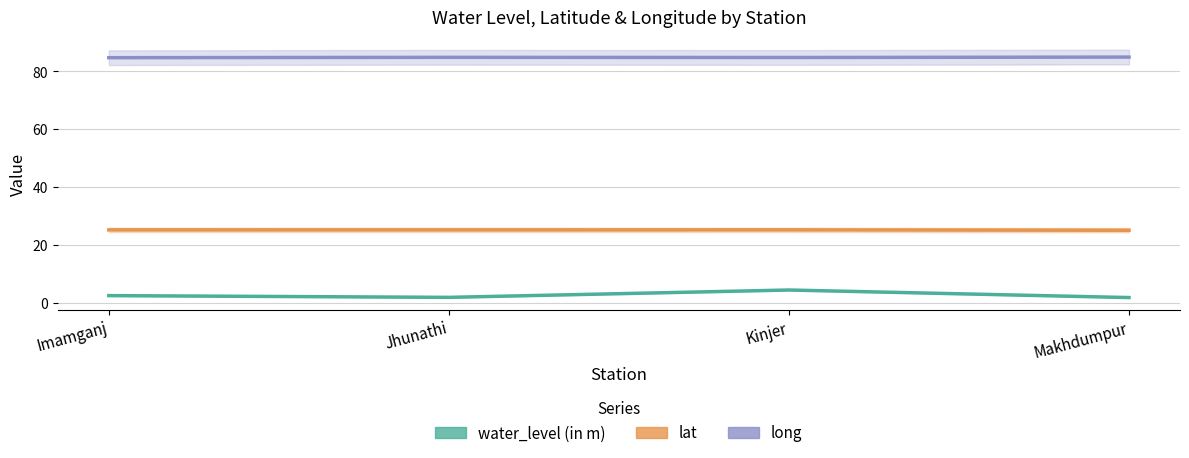

What is the minimum value shown in the chart?

1.8